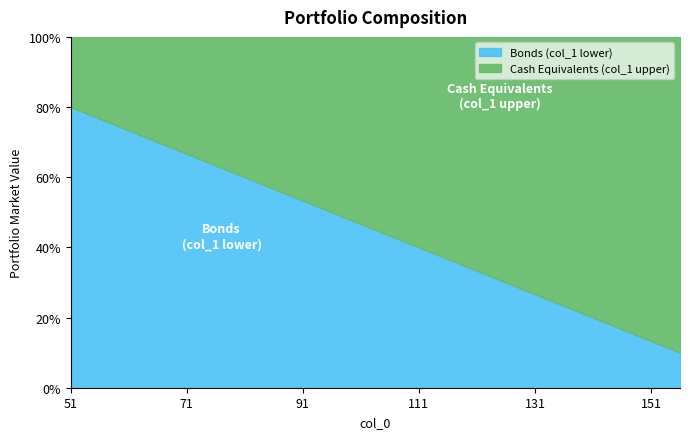

Count the number of categories in the chart.

20